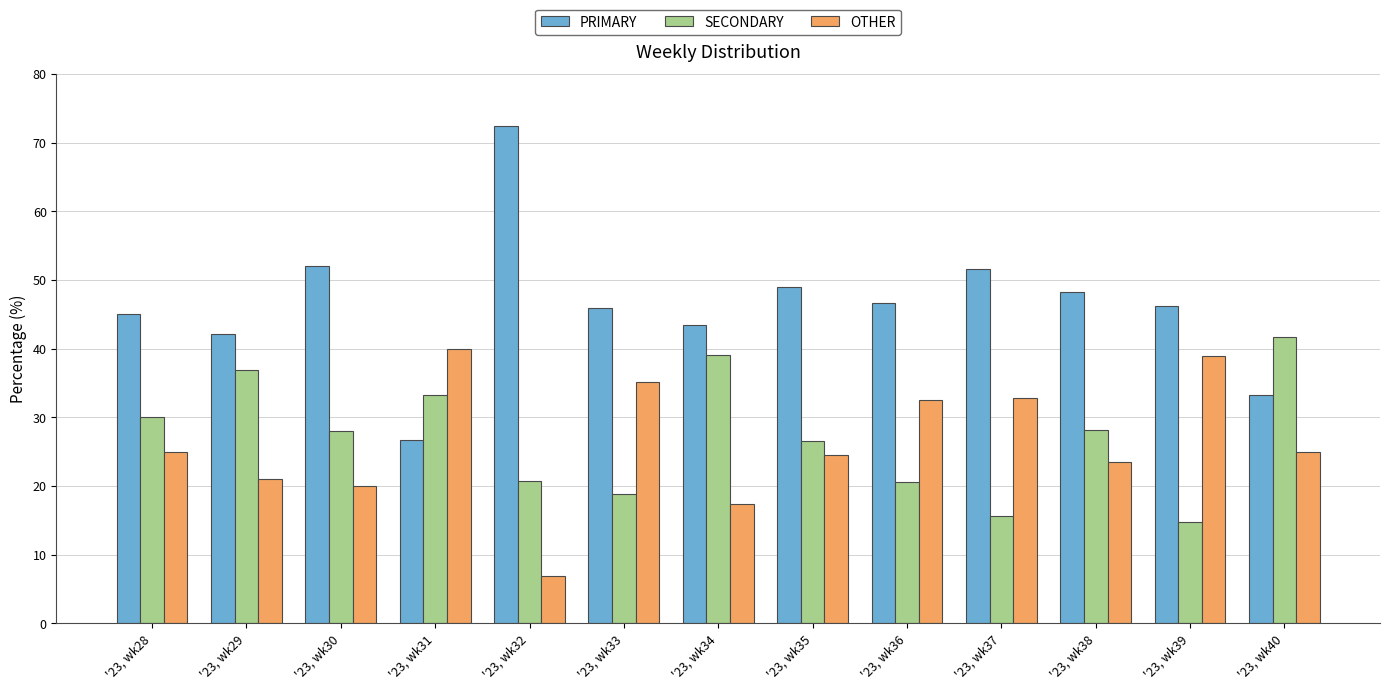

True or false: PRIMARY has a value of 42.1 at '23, wk29.

True